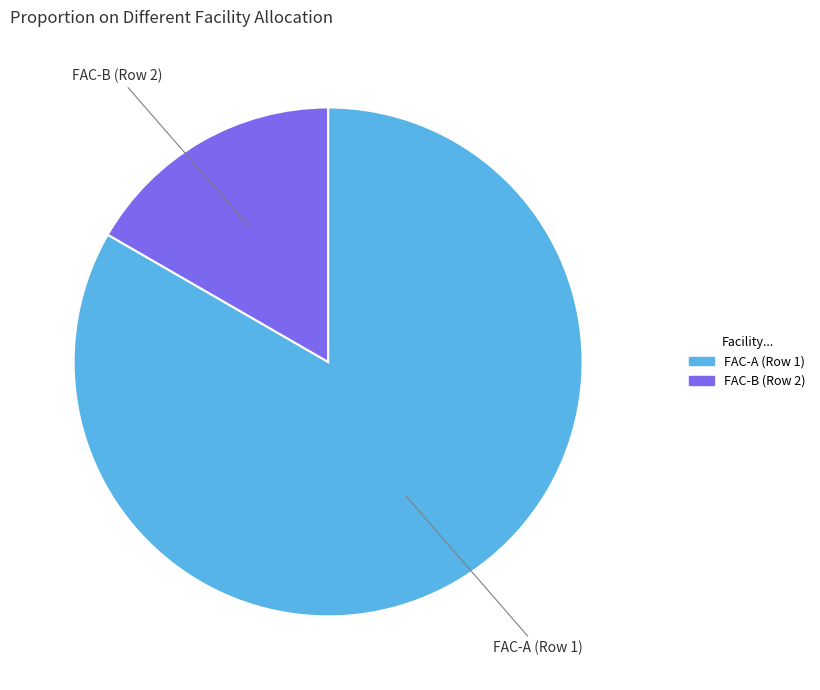

How many segments does this pie chart have?

2